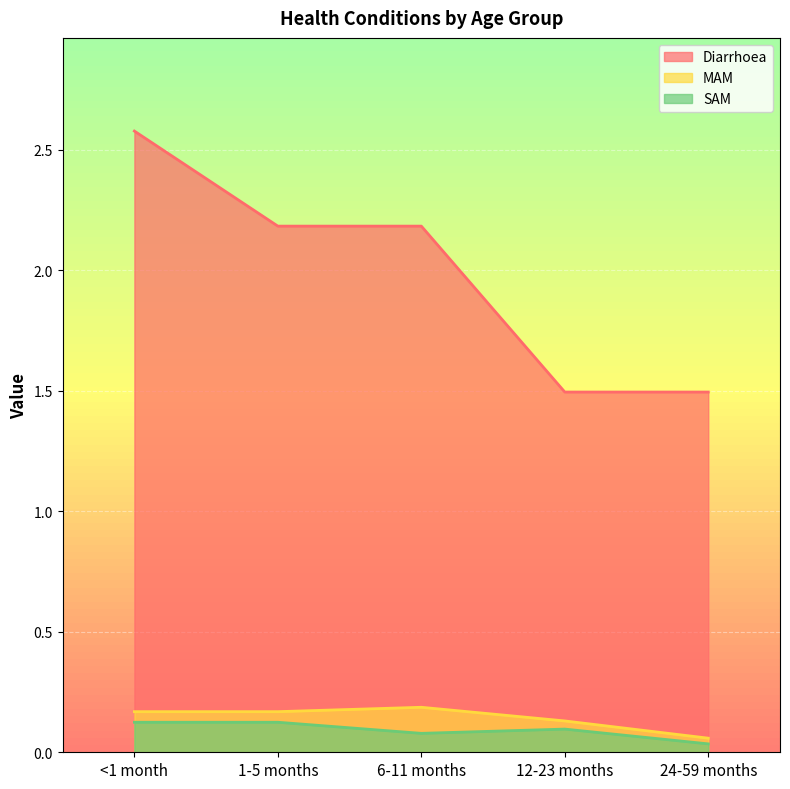

Reading left to right, what are all the values shown in this chart?

Diarrhoea: <1 month=2.6	1-5 months=2.2	6-11 months=2.2	12-23 months=1.5	24-59 months=1.5
MAM: <1 month=0.2	1-5 months=0.2	6-11 months=0.2	12-23 months=0.1	24-59 months=0.1
SAM: <1 month=0.1	1-5 months=0.1	6-11 months=0.1	12-23 months=0.1	24-59 months=0.0